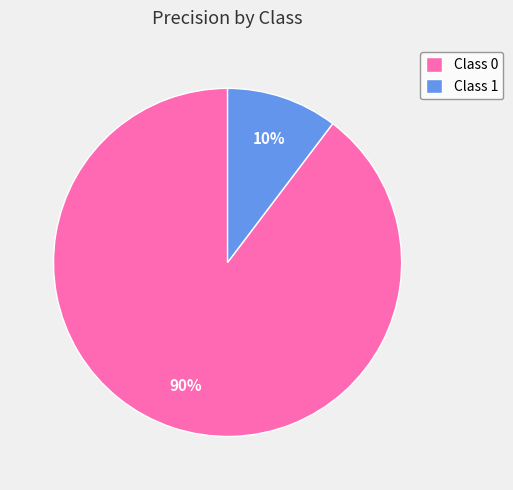

To the nearest percent, what is the combined percentage of Class 1 and Class 0?

100%